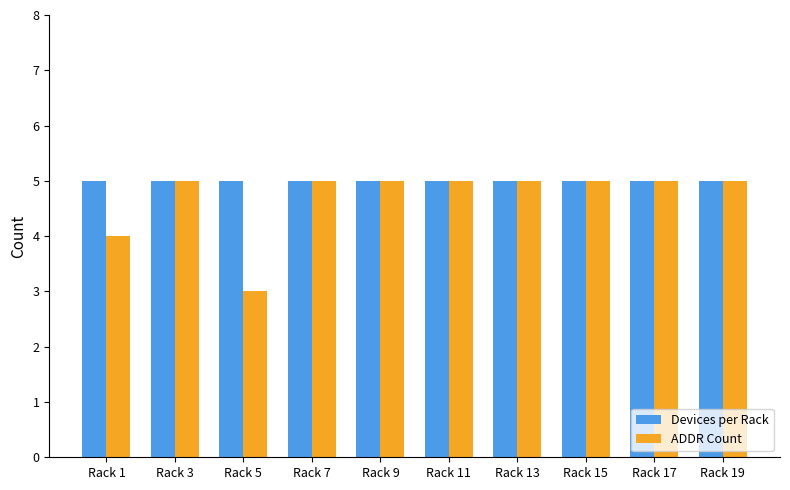

Count the number of data series in this chart.

2